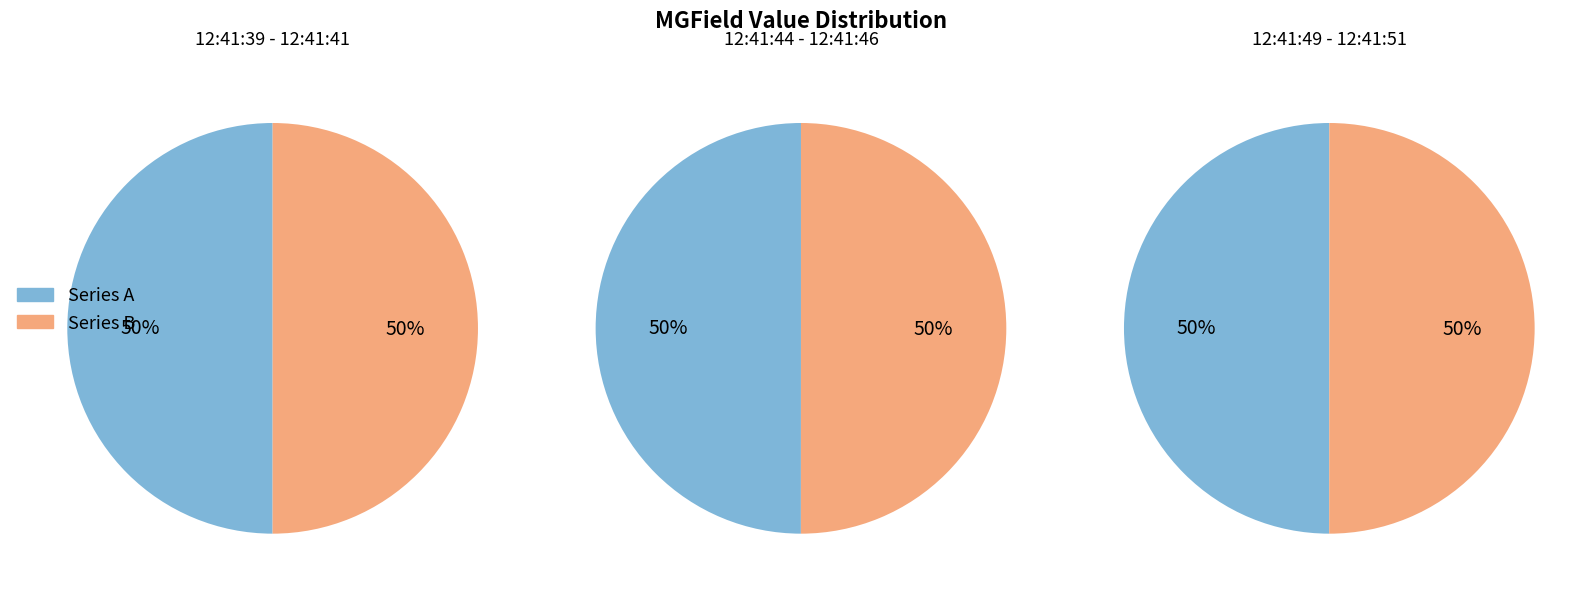

Between 12:41:41 and 12:41:44, which is larger?

12:41:41